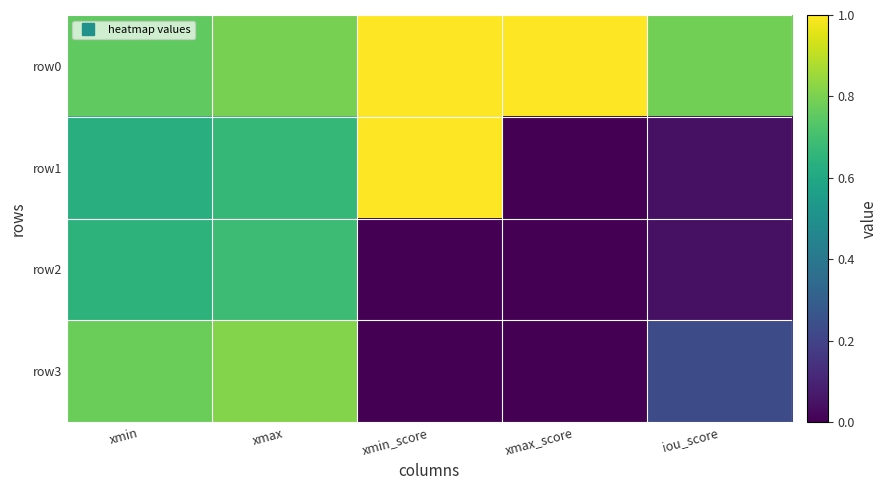

Between xmin_score and iou_score, which series saw the biggest shift?

row1